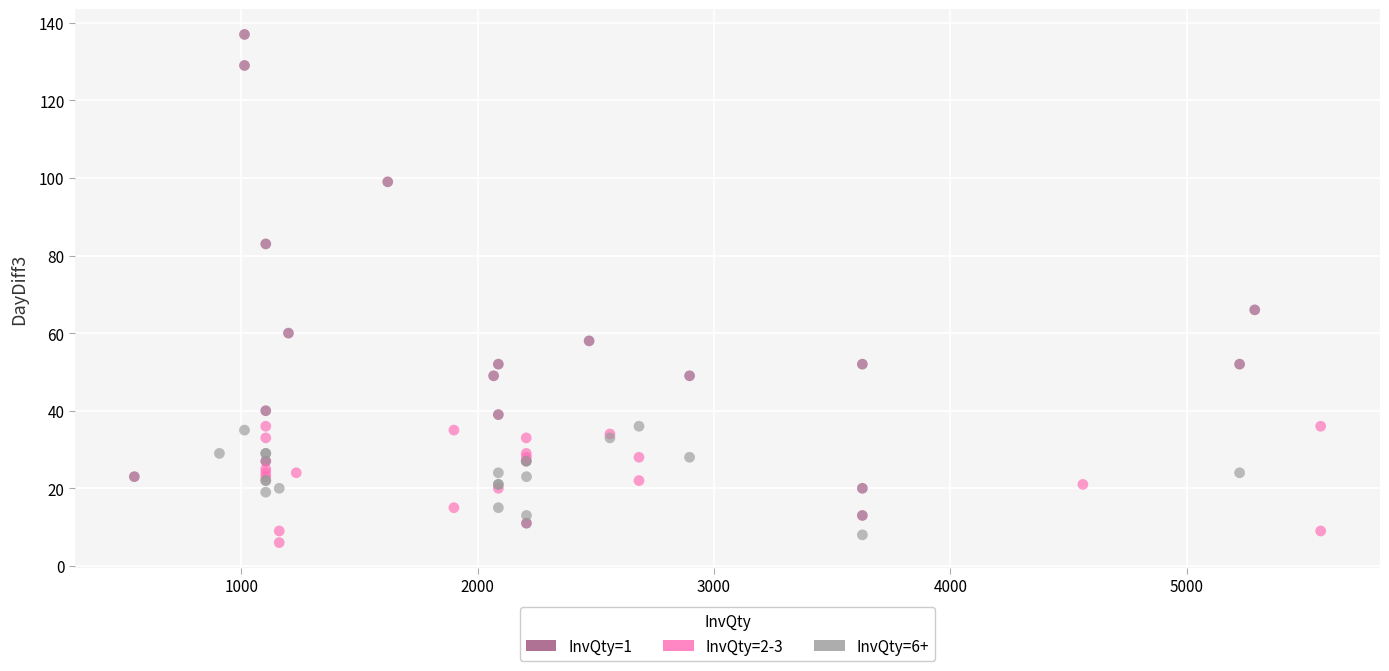

Which series has the largest Y range (max minus min)?

InvQty=1